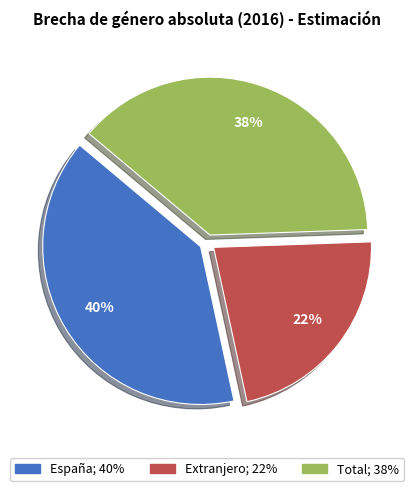

True or false: Total accounts for 38% of the total.

True